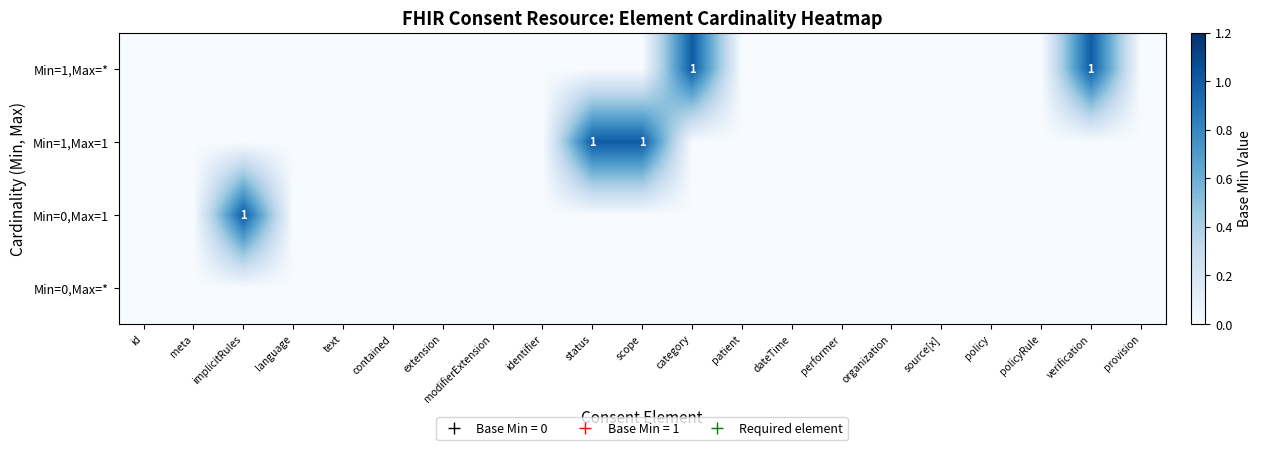

At how many categories does at least one series exceed 0?

5